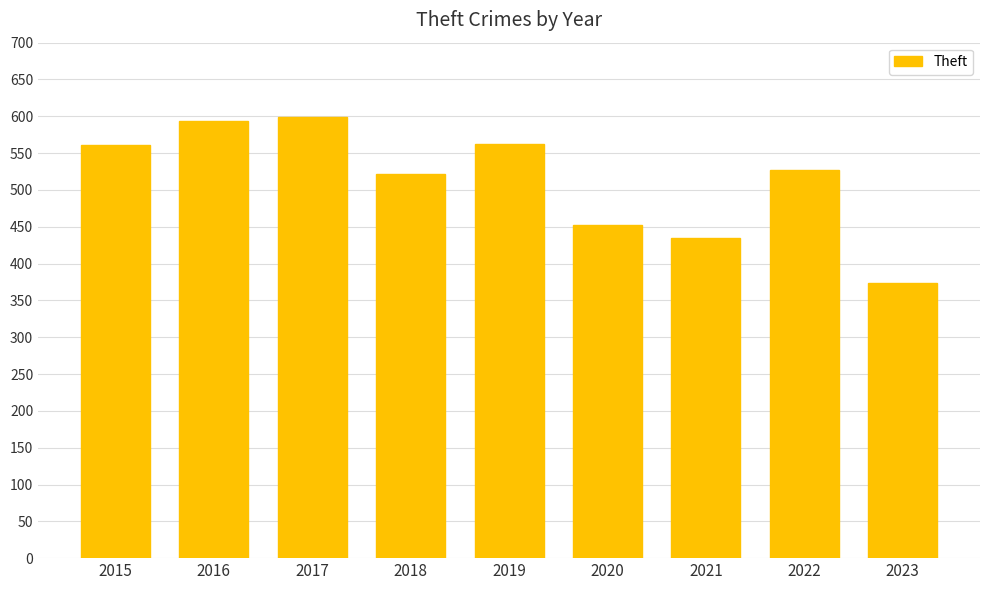

What is the ratio of the value at 2023 to the value at 2021?

0.9